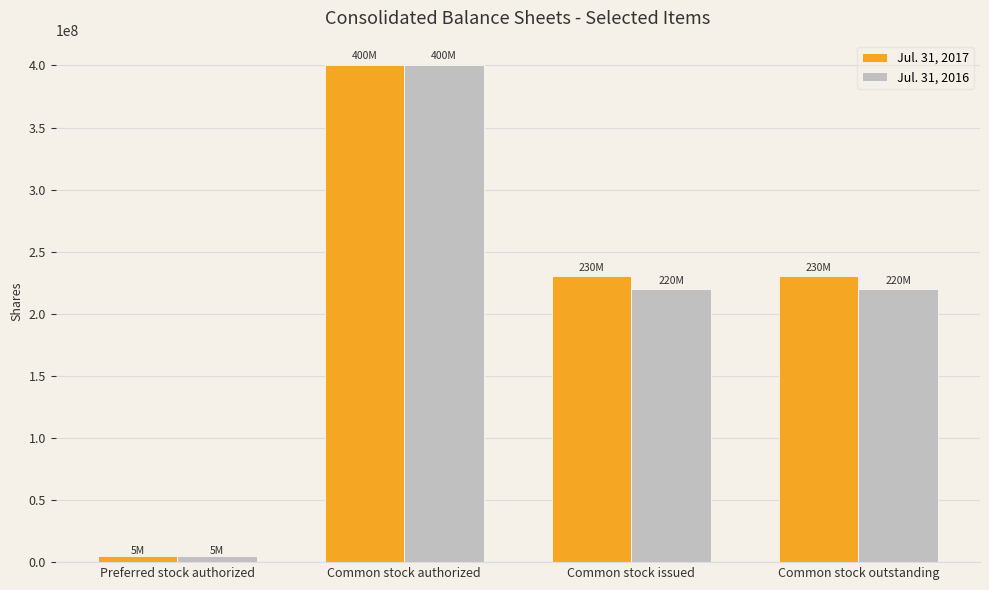

Reading left to right, transcribe all the data shown in this chart.

Jul. 31, 2017: 5000000	400000000	230488296	230488296
Jul. 31, 2016: 5000000	400000000	220244120	220244120